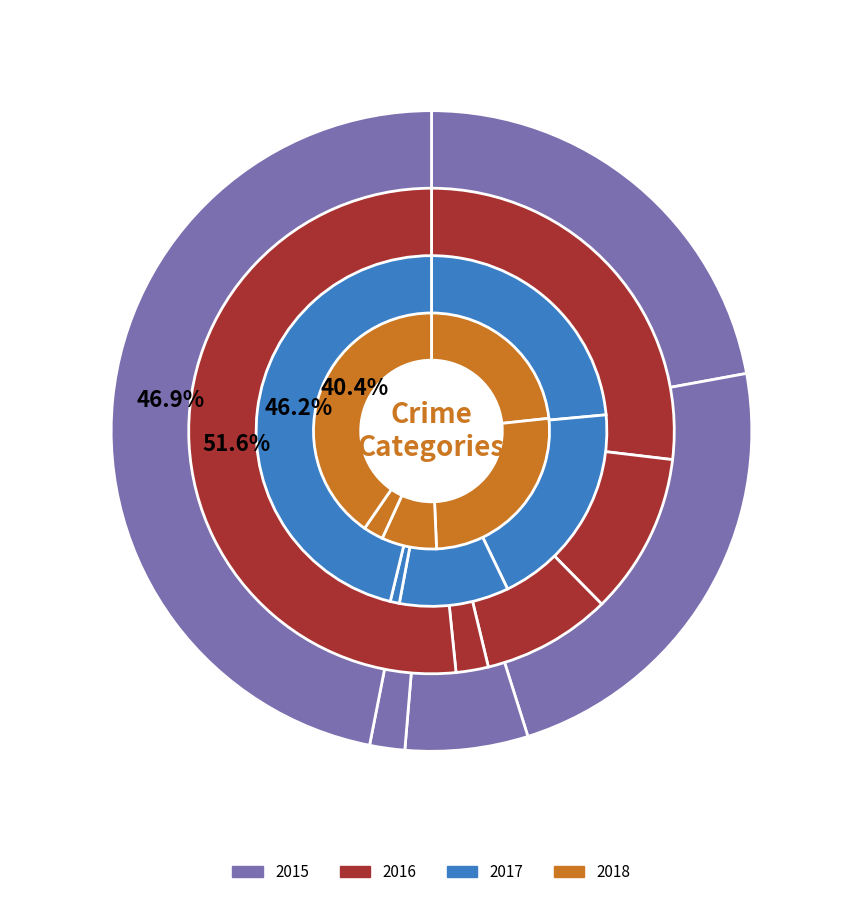

True or false: Criminal Sexual Assault accounts for 8% of the total.

True